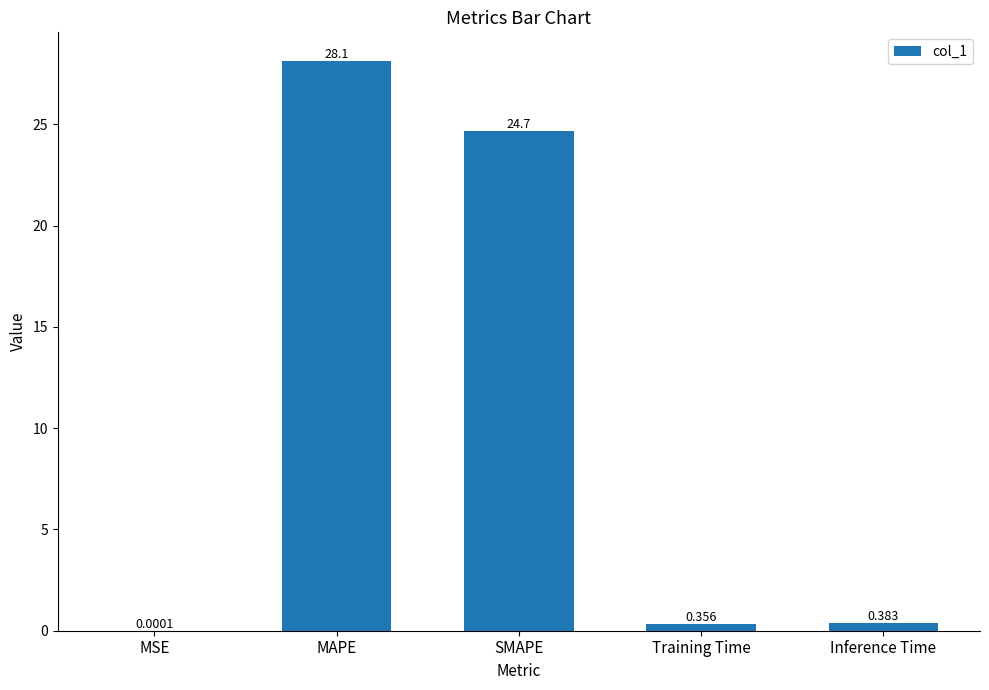

What is the average value?

10.7